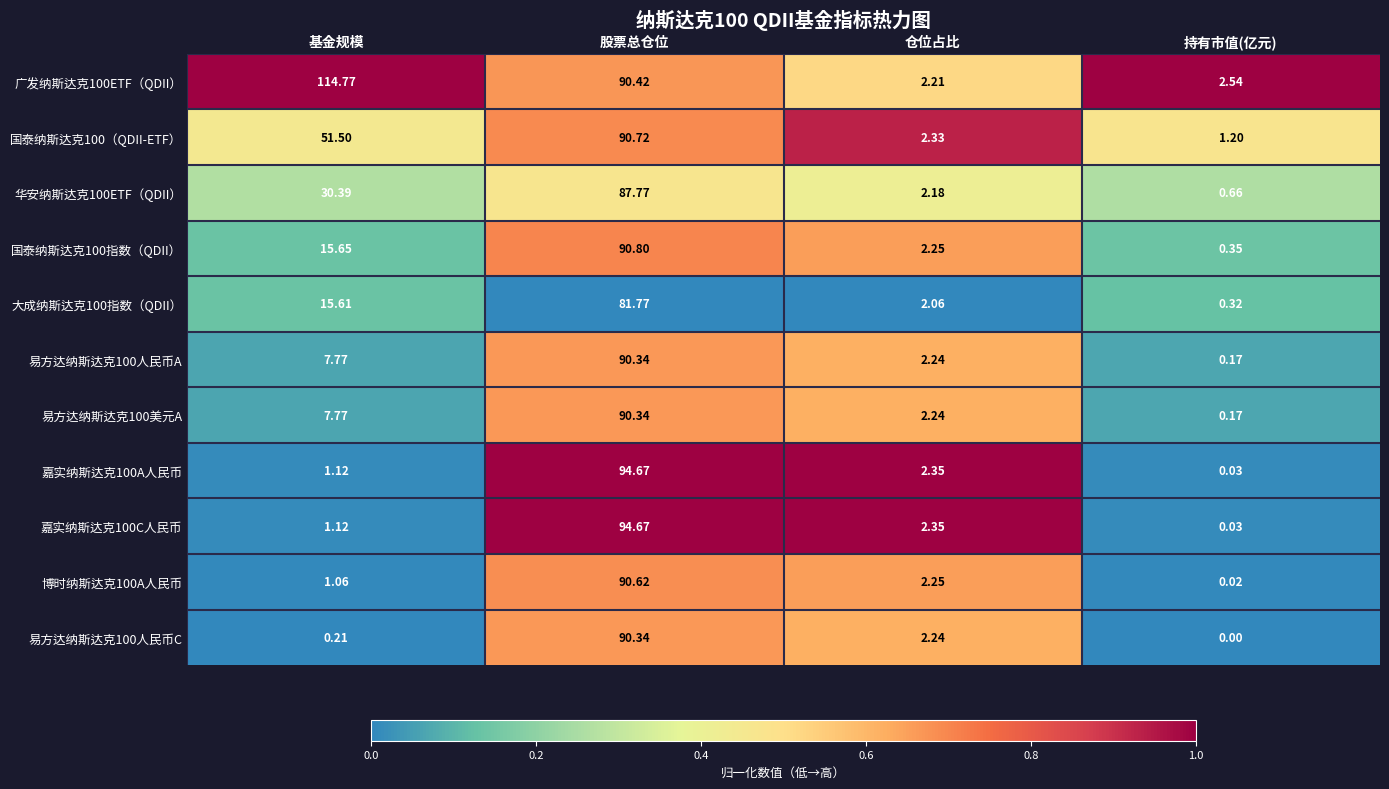

At which label is 易方达纳斯达克100人民币A closest to 45?

基金规模